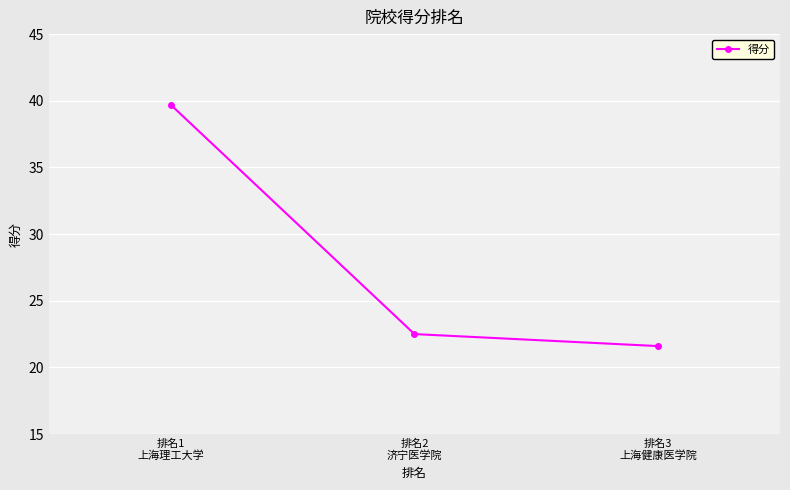

Which has a higher value, 排名2
济宁医学院 or 排名3
上海健康医学院?

排名2
济宁医学院